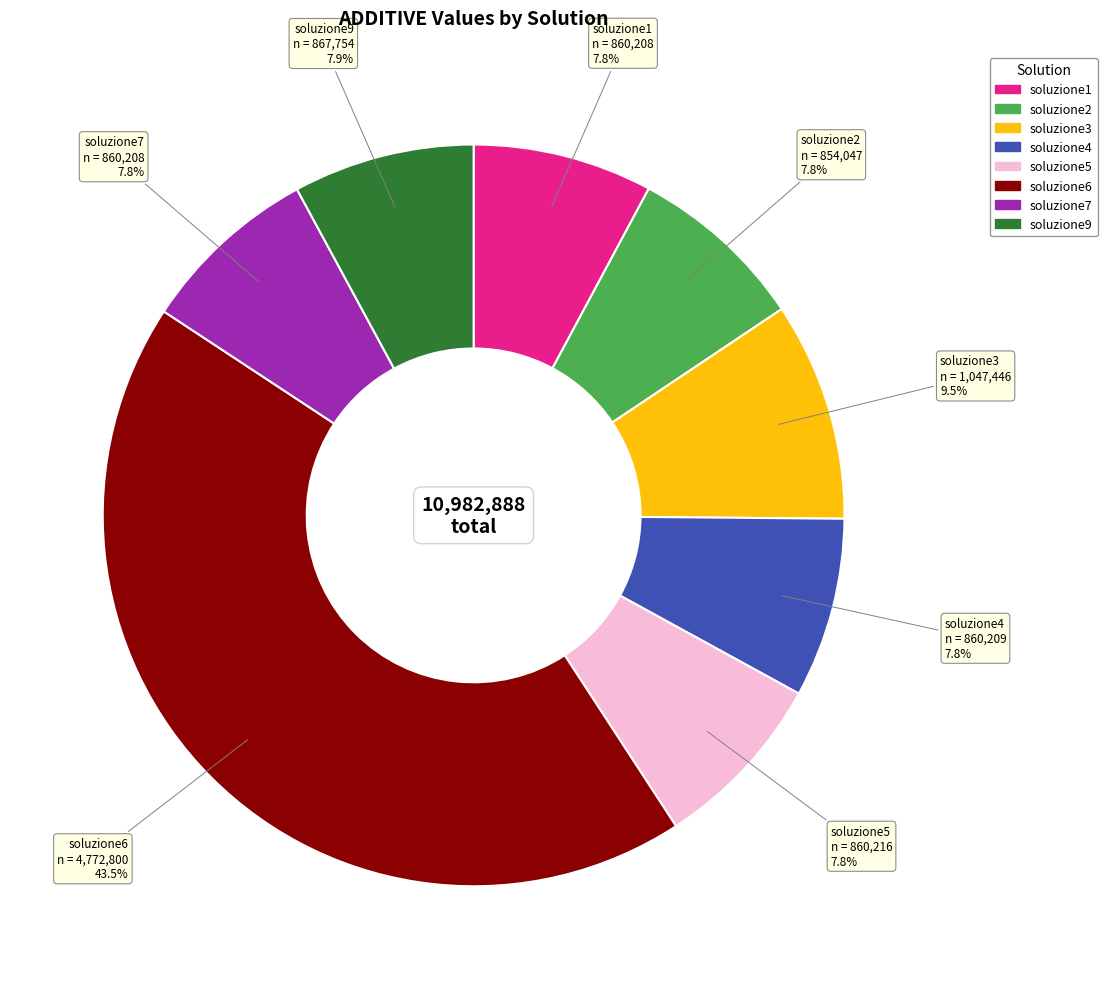

Approximately how many times larger is the value at soluzione2 compared to soluzione5?

1.0